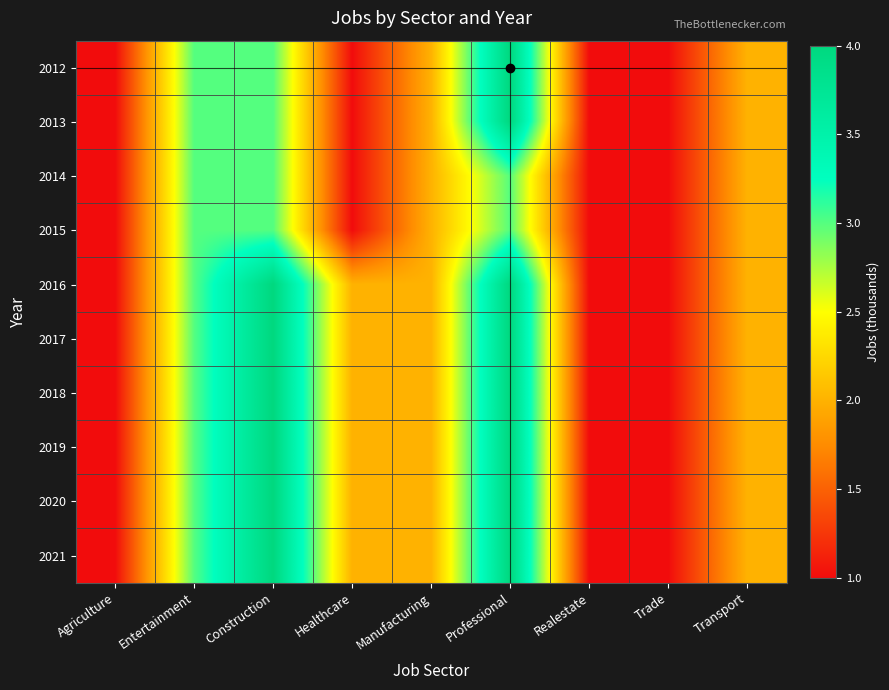

What is the smallest value displayed?

1